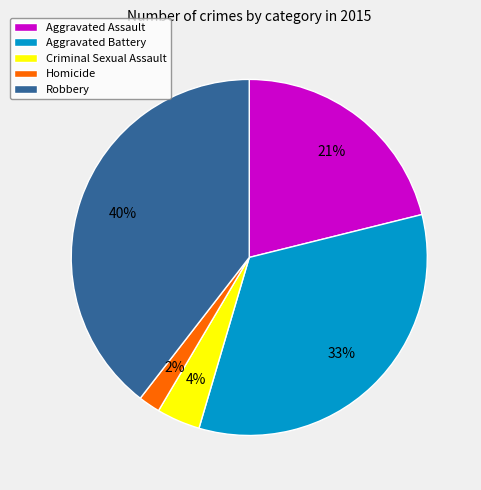

How many segments does this pie chart have?

5